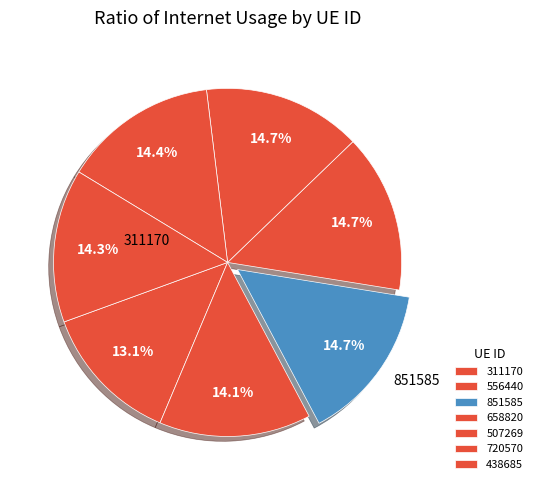

Which category has the biggest portion of the pie?

658820